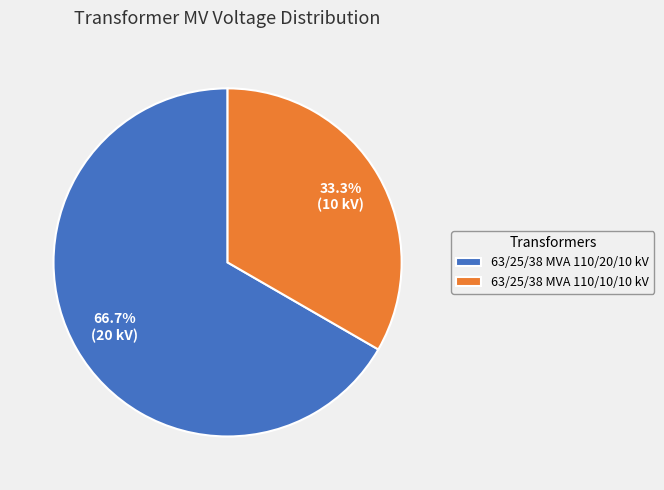

Rank the categories by value from highest to lowest.

63/25/38 MVA 110/20/10 kV, 63/25/38 MVA 110/10/10 kV